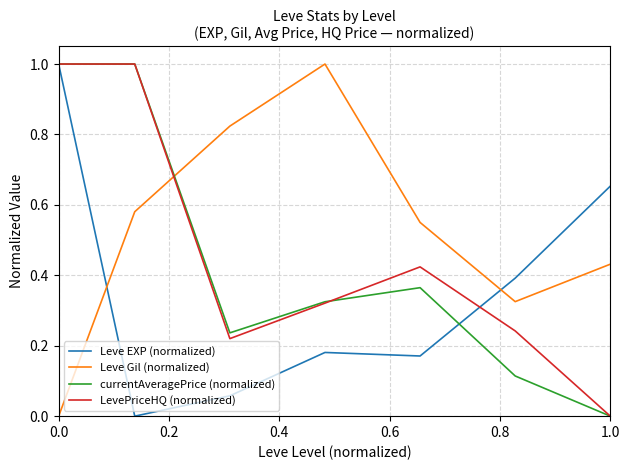

How many times do Leve EXP (normalized) and Leve Gil (normalized) cross each other?

2